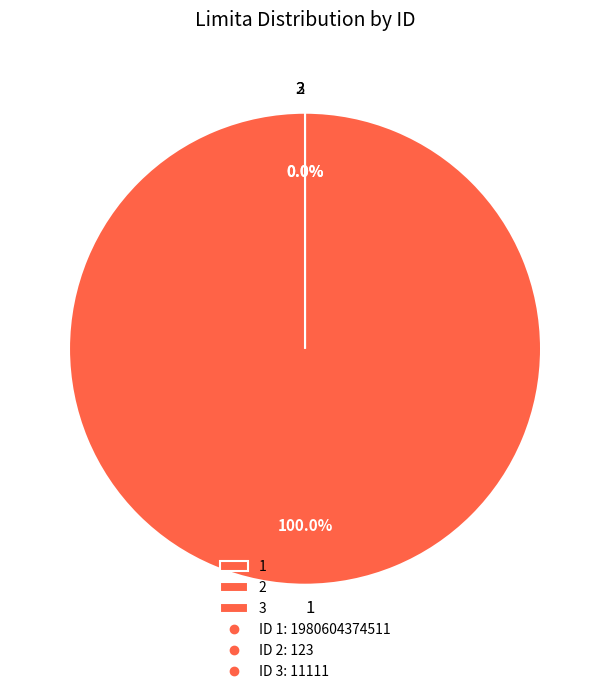

Does 3 account for over 50% of the chart?

No